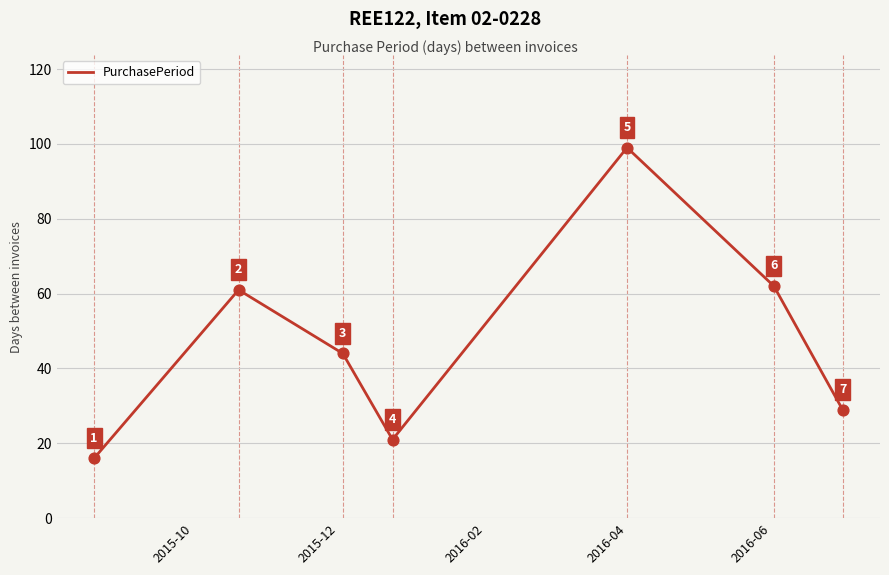

How many interior local peaks (higher than both neighbors) does the data have?

2